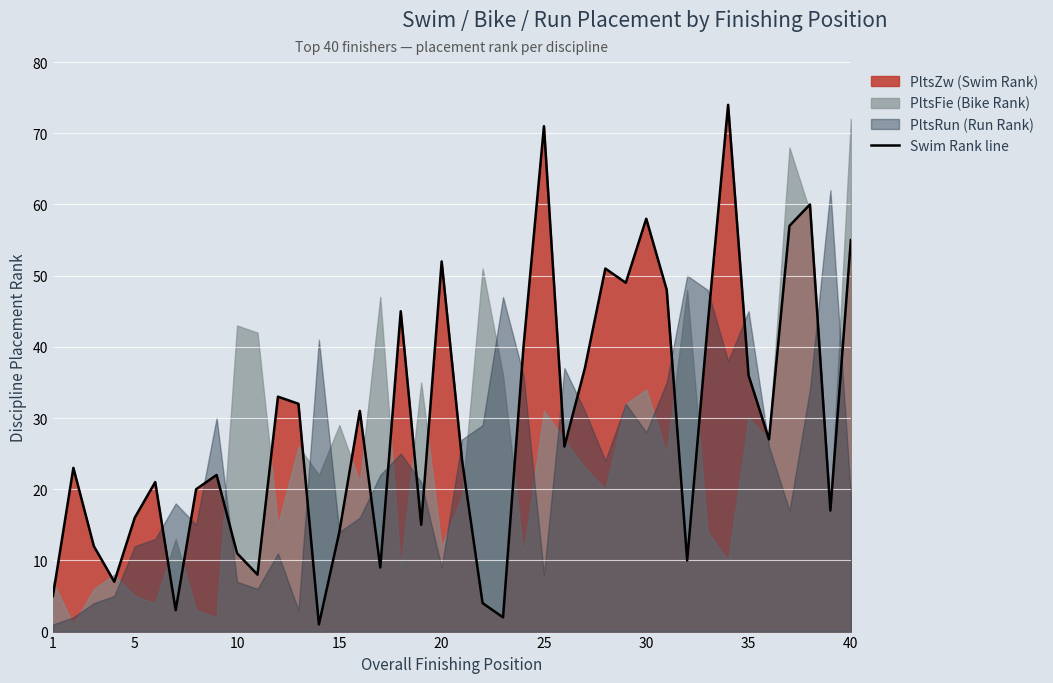

How many data points are less than 26?

20